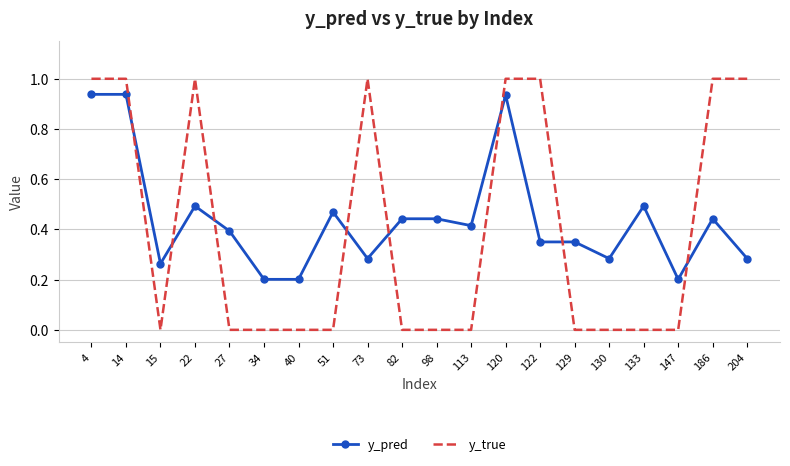

Rank the series by their maximum value, from lowest to highest.

y_pred, y_true